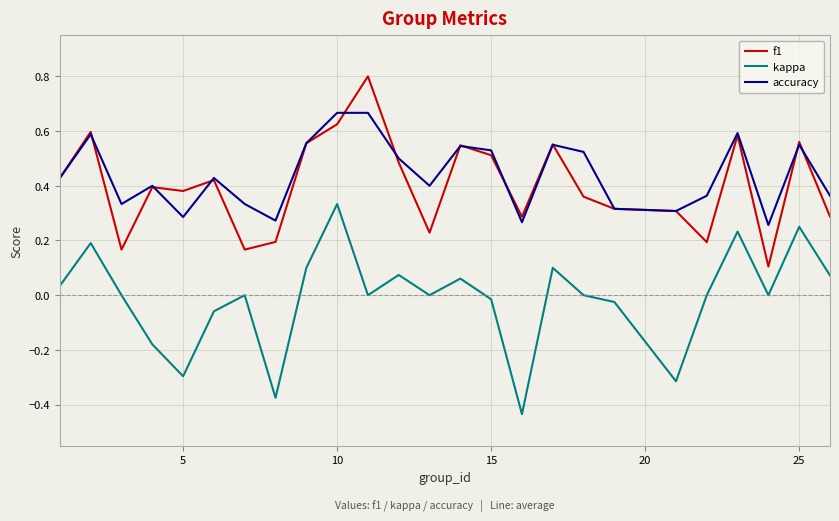

What is the greatest value displayed?

0.8